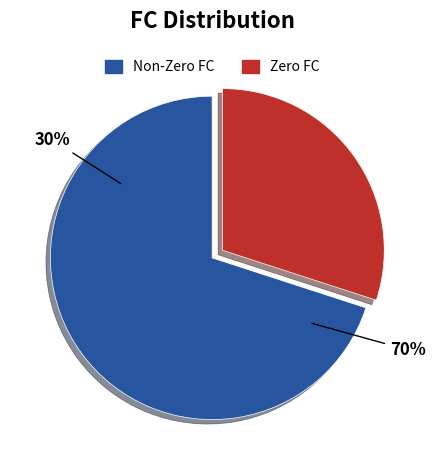

True or false: 19 accounts for 10% of the total.

False